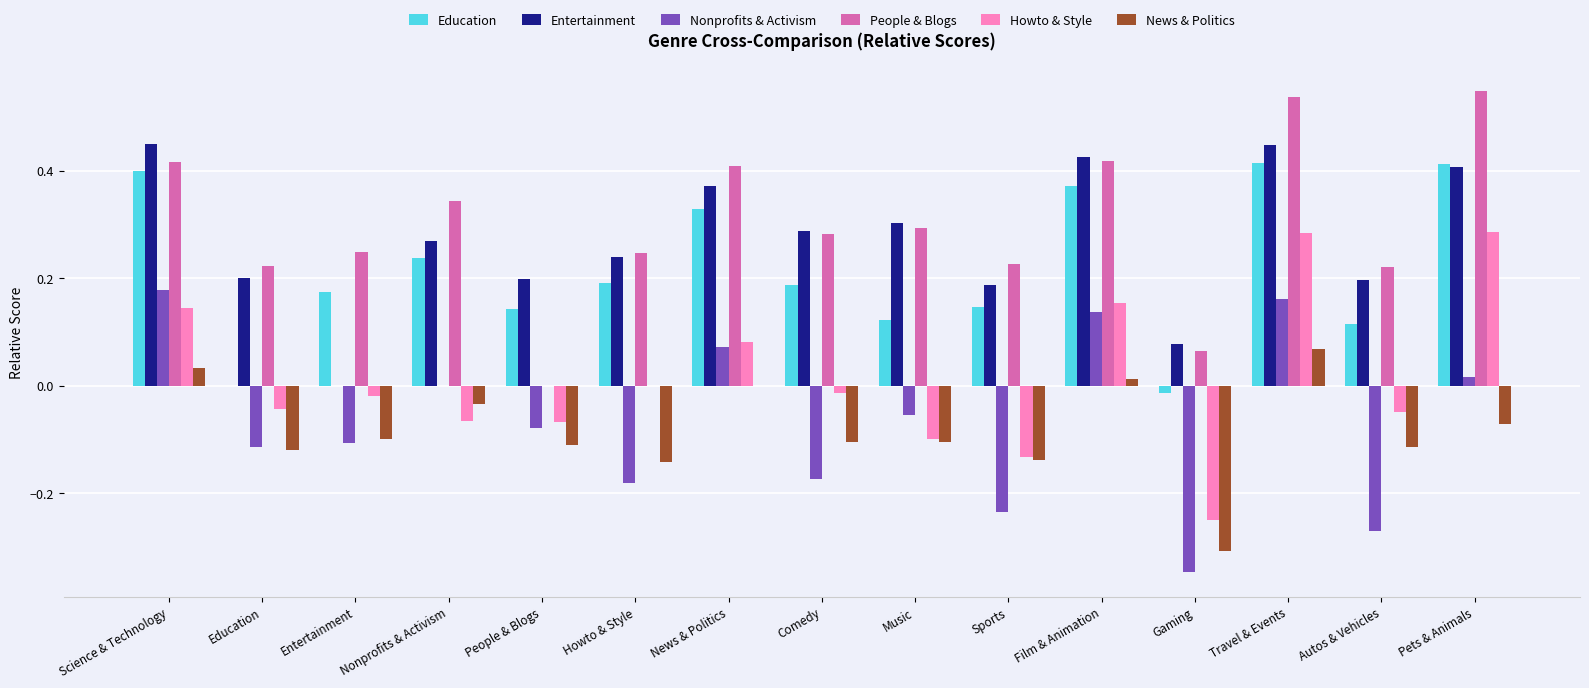

Between Comedy and Autos & Vehicles, which series saw the biggest shift?

Nonprofits & Activism